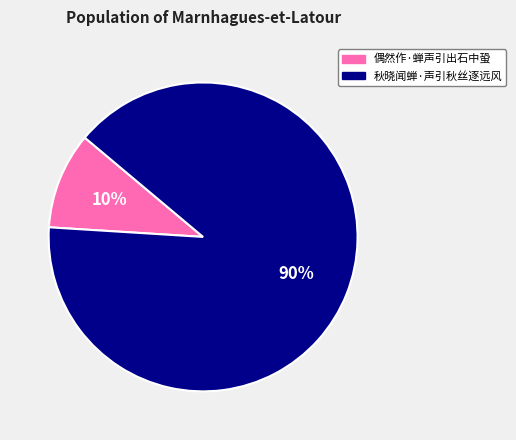

Count the number of slices in the pie.

2